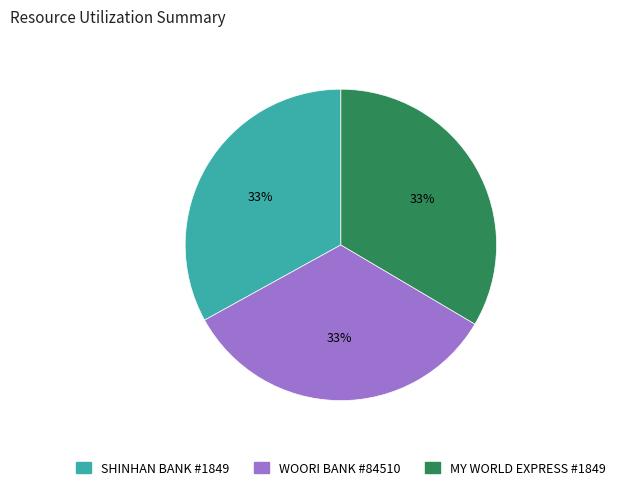

To the nearest percent, what is the average slice percentage?

33%